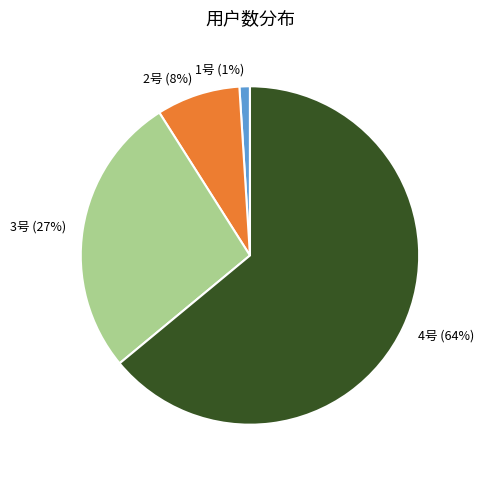

Which has a higher value, 1号 or 3号?

3号